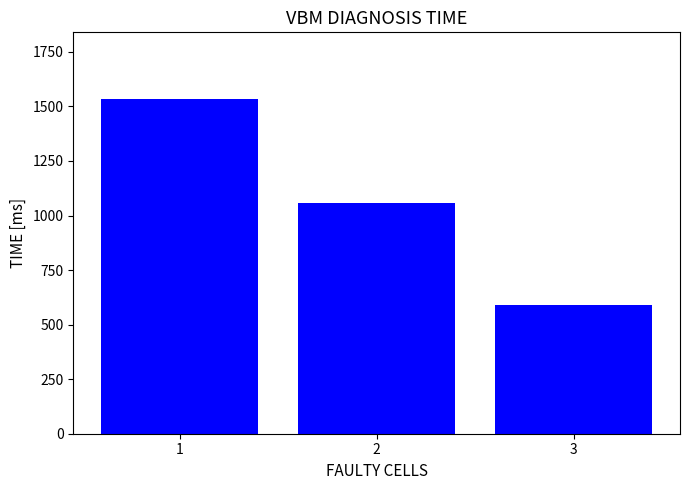

What is the difference between the maximum and minimum values?

943